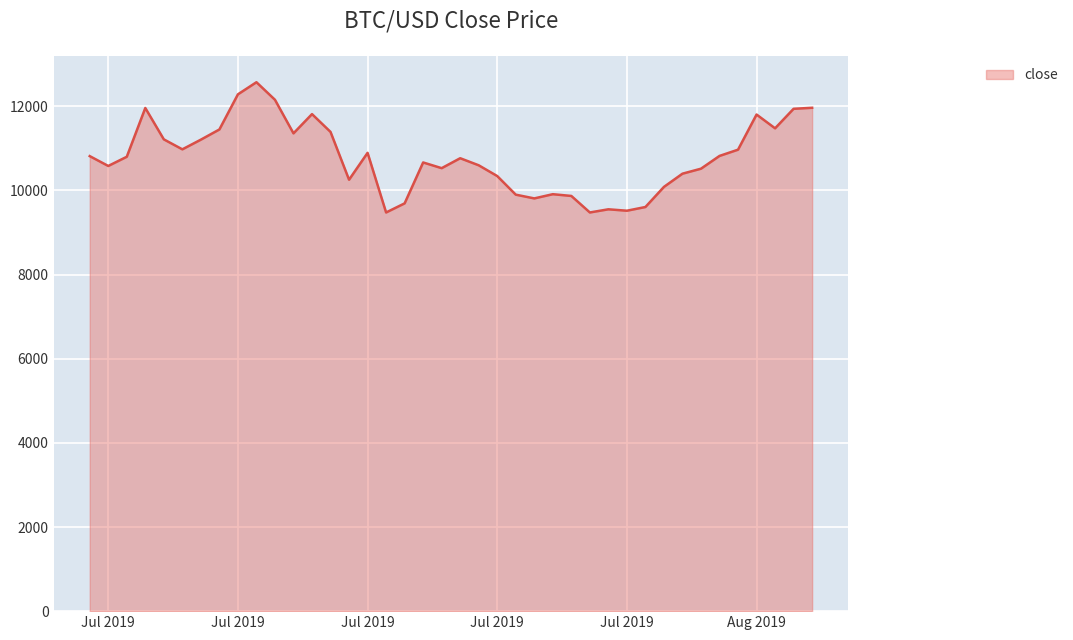

What is the difference between the maximum and minimum values?

3096.2